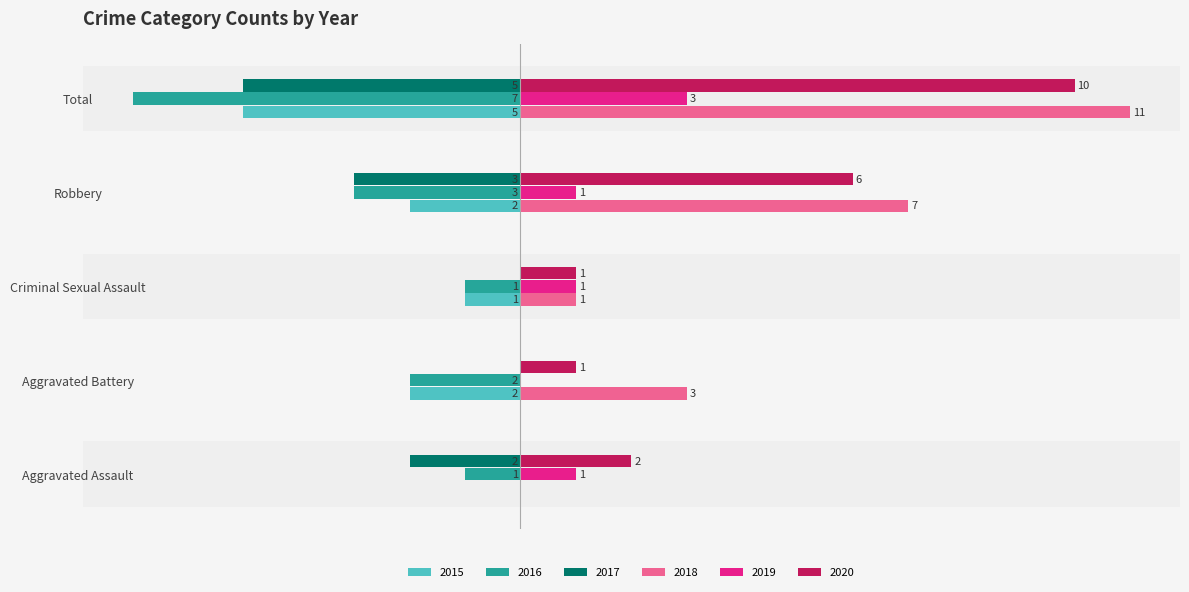

At which label is 2017 closest to -2?

Aggravated Assault